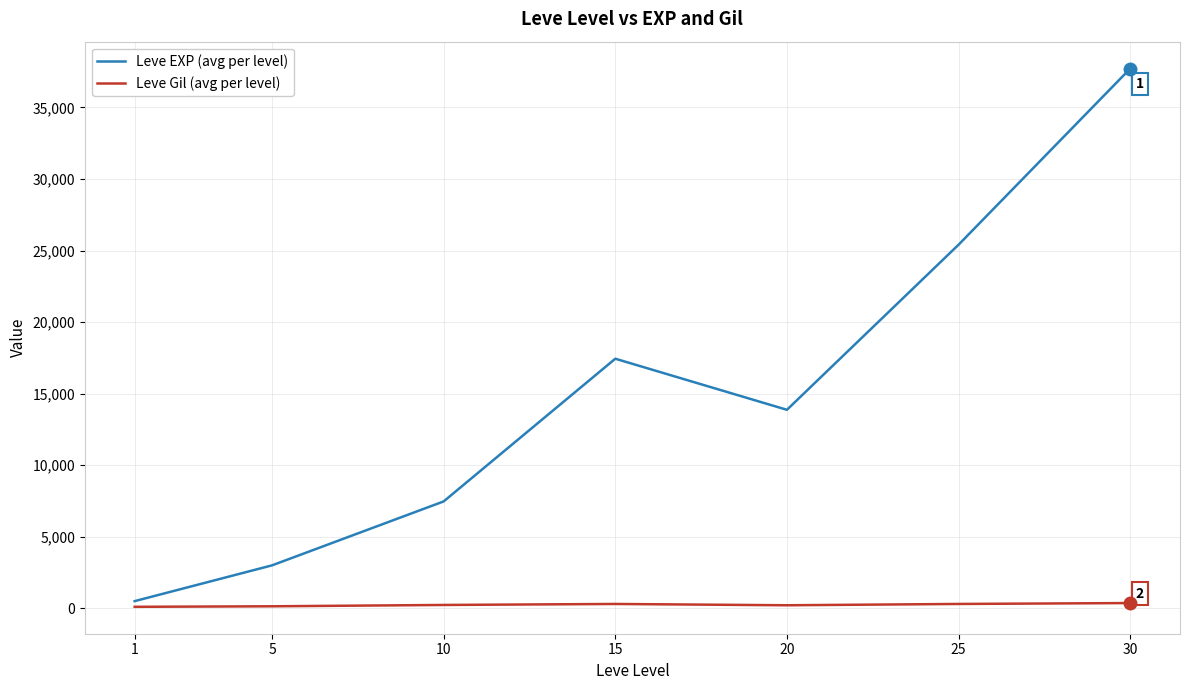

How many distinct data groups are displayed?

2